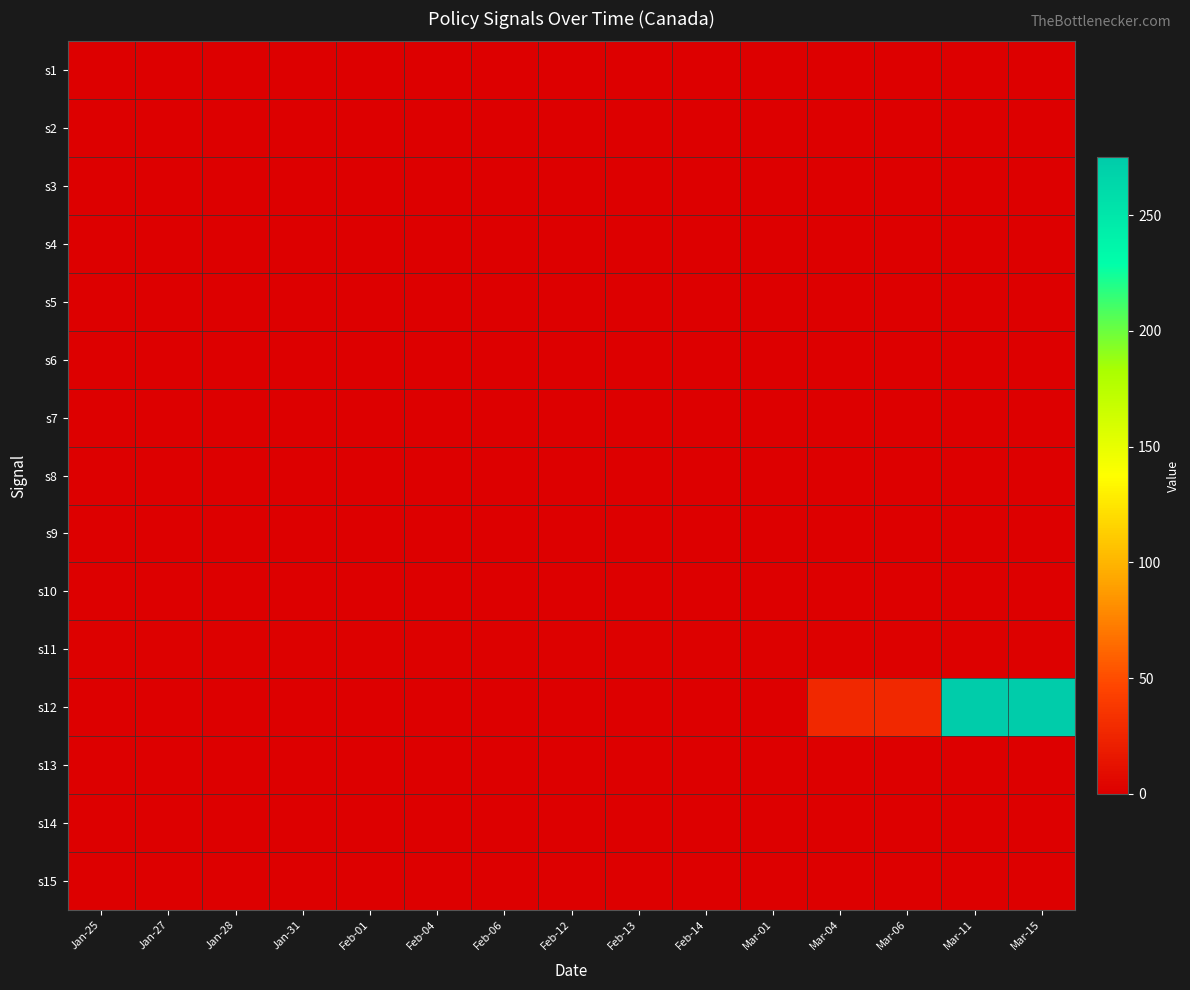

Rank the series by their maximum value, from highest to lowest.

s12, s11, s3, s7, s9, s1, s2, s4, s5, s6, s8, s10, s13, s14, s15